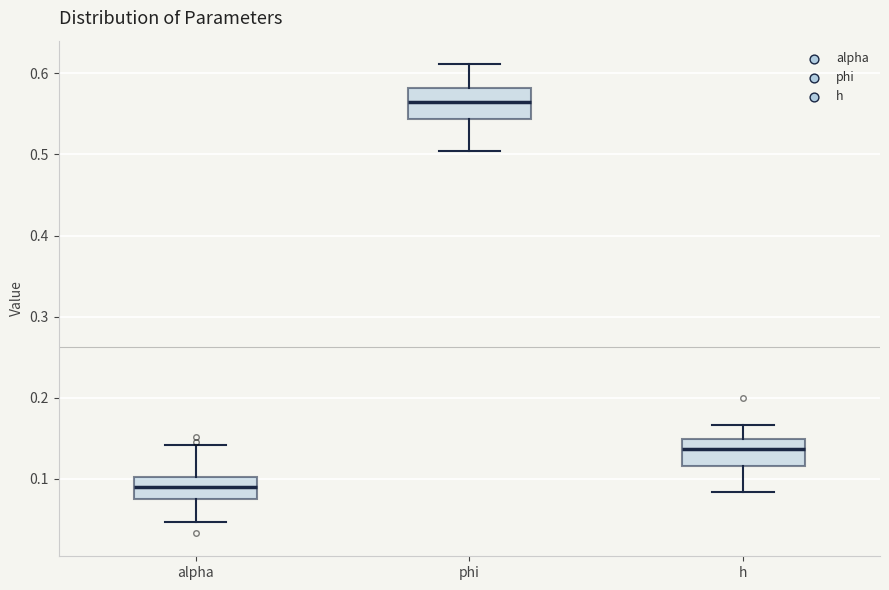

Reading left to right, transcribe this box plot: for each box, give where its median line is, the range the box spans, and where its two whiskers end, as read against the y-axis. The values are not printed on the chart, so give them approximately, as read against the axis.

alpha: median 0.09, box 0.07 to 0.10, whiskers 0.05 to 0.14
phi: median 0.57, box 0.54 to 0.58, whiskers 0.50 to 0.61
h: median 0.14, box 0.12 to 0.15, whiskers 0.08 to 0.17